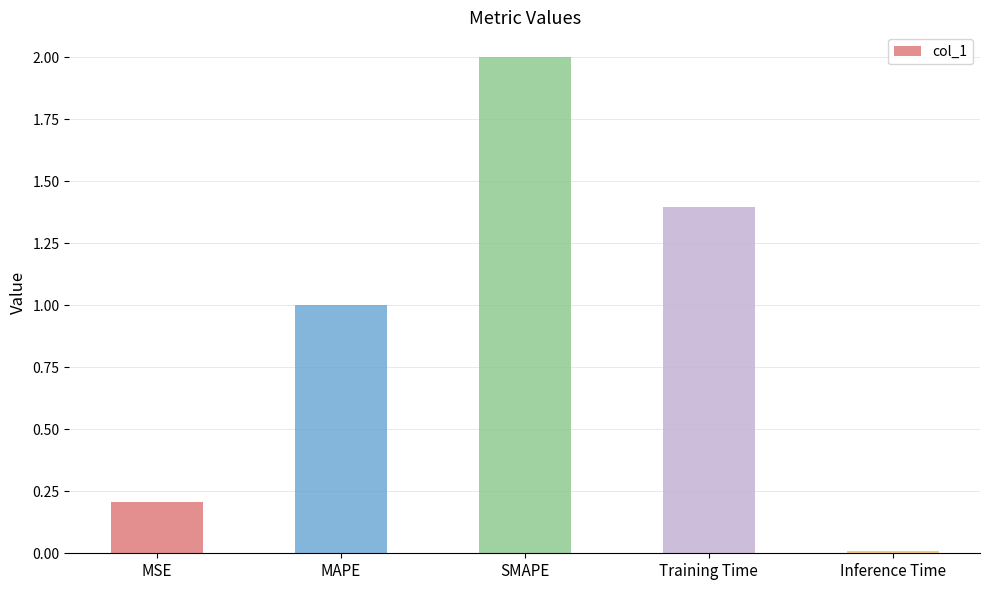

How many data points are above 1?

3